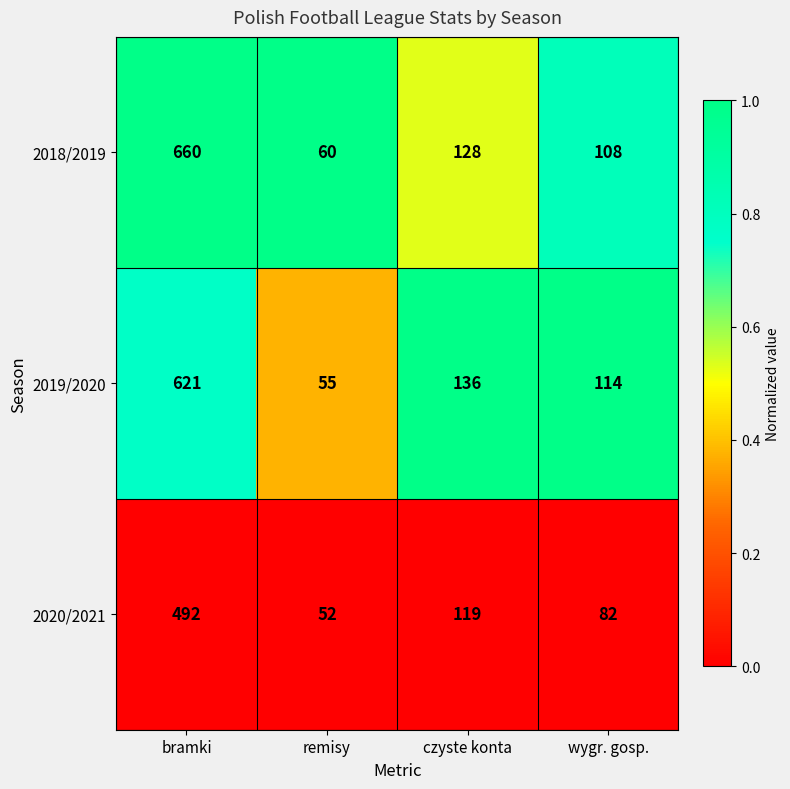

What is the total value across all series at czyste konta?

383